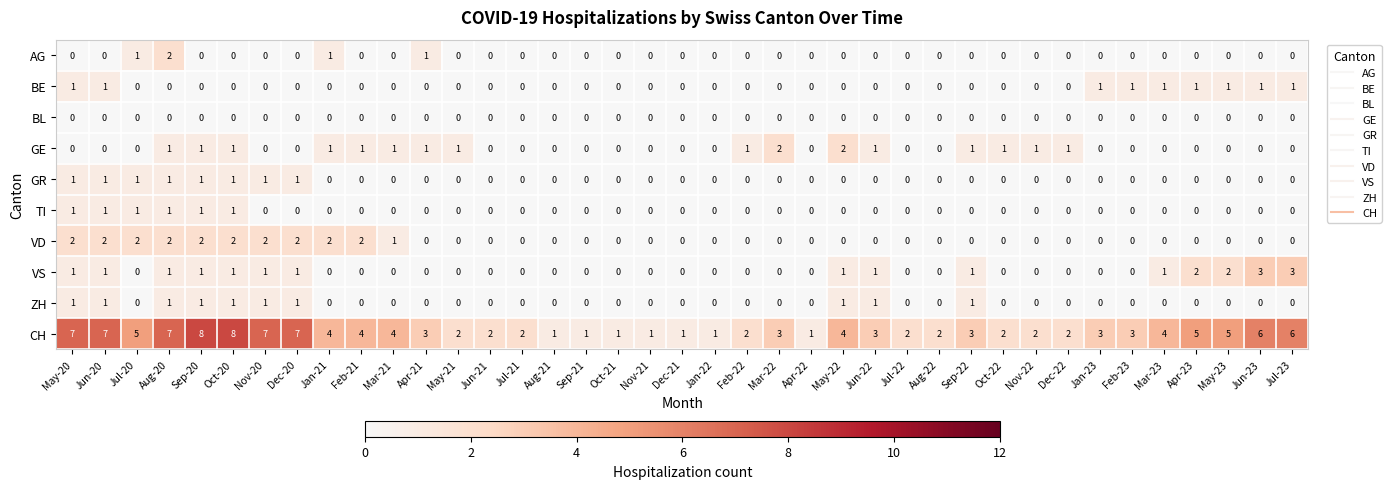

What is the difference between the highest and lowest values at Oct-22?

2